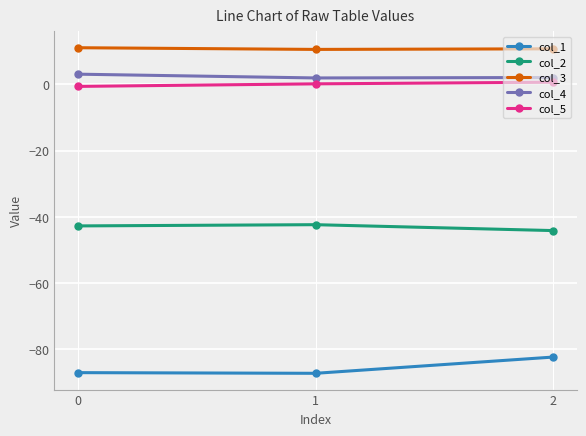

What is the sum of all col_4 values?

7.2